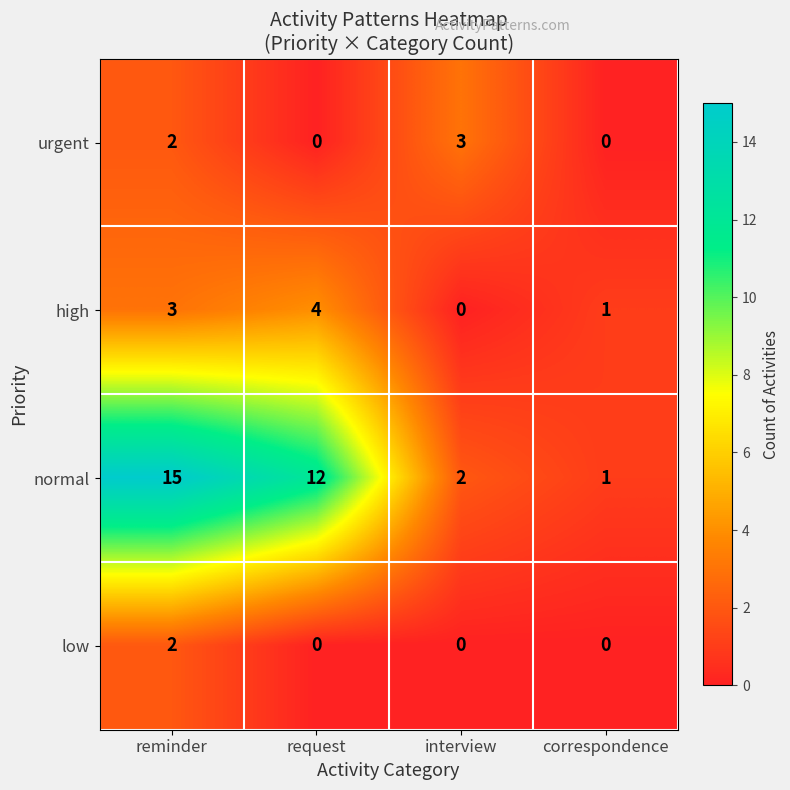

Between interview and correspondence, which series saw the biggest shift?

urgent